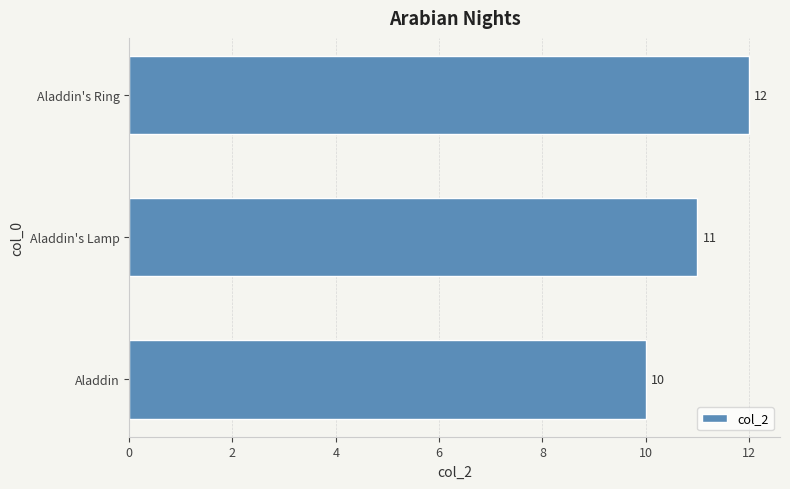

Reading bottom to top, list all the values displayed in this chart.

10	11	12